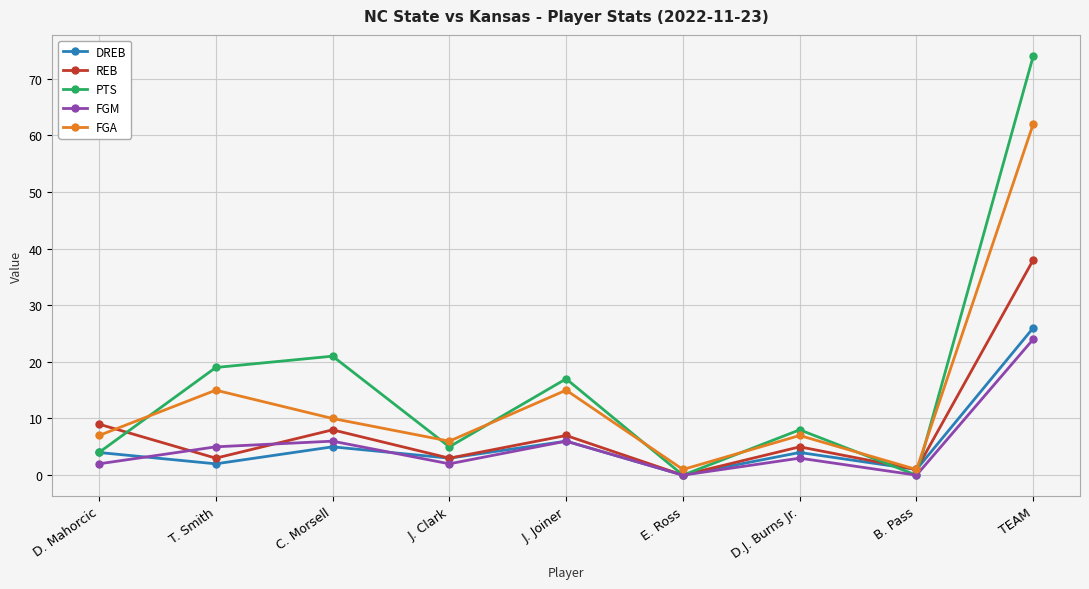

Where is the first local maximum for FGA?

T. Smith